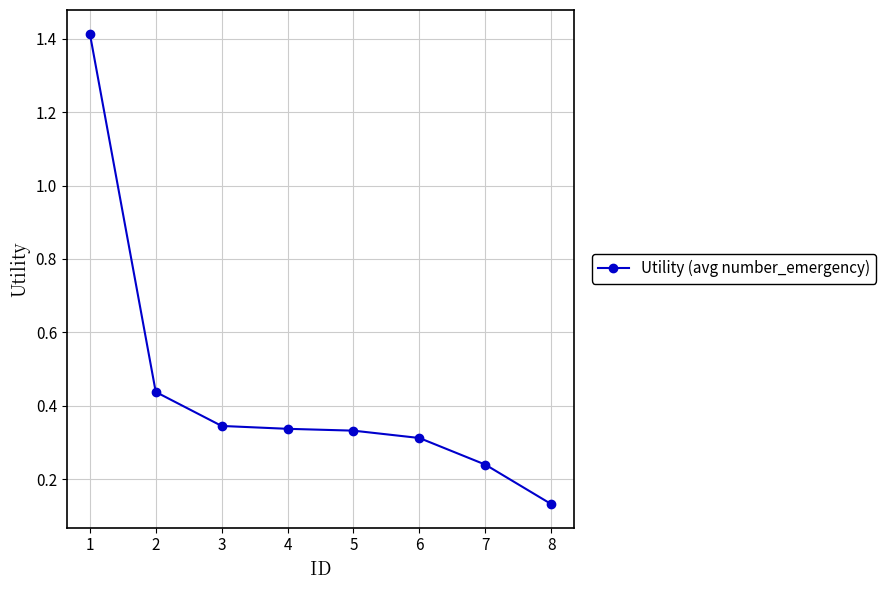

How many values are between 0 and 1?

7